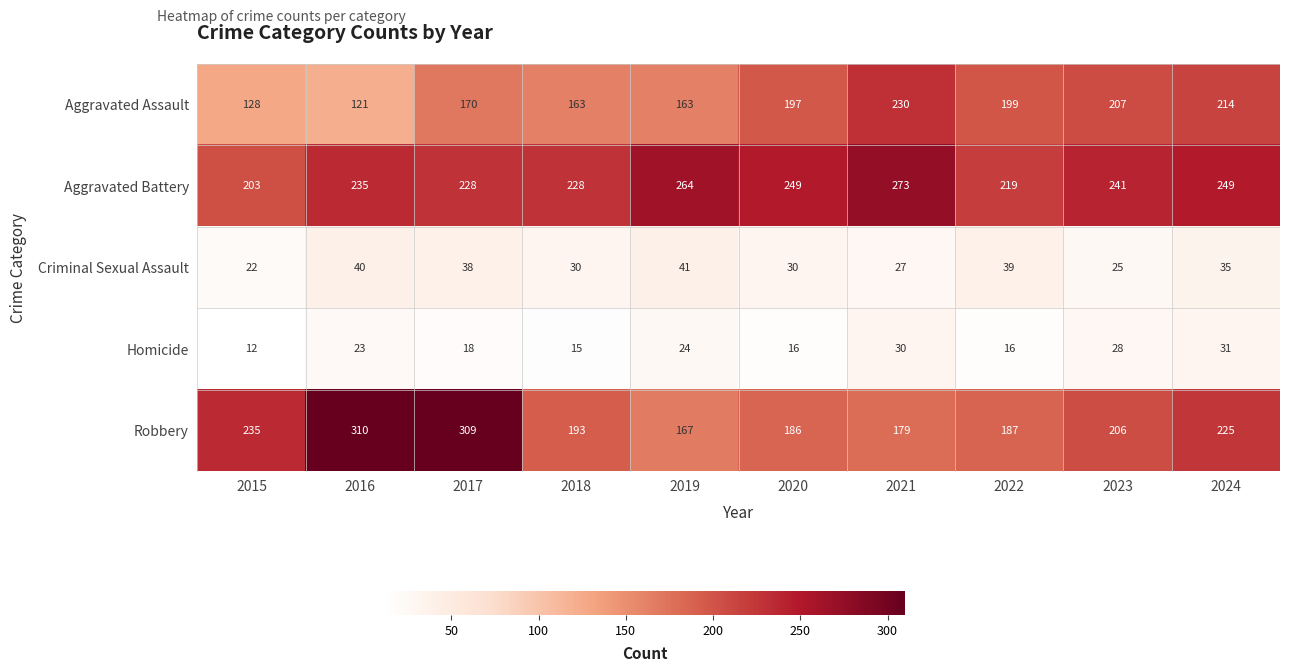

At 2020, list the series in order from smallest to largest.

Homicide, Criminal Sexual Assault, Robbery, Aggravated Assault, Aggravated Battery